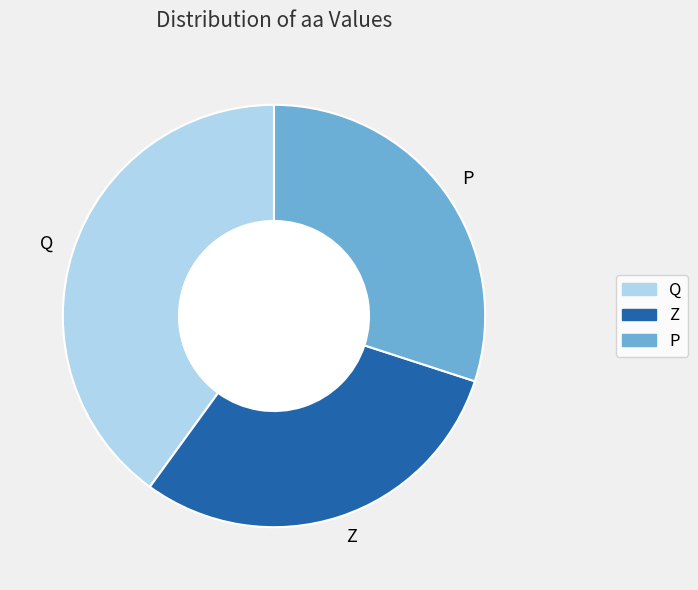

Does any single category account for the majority?

No